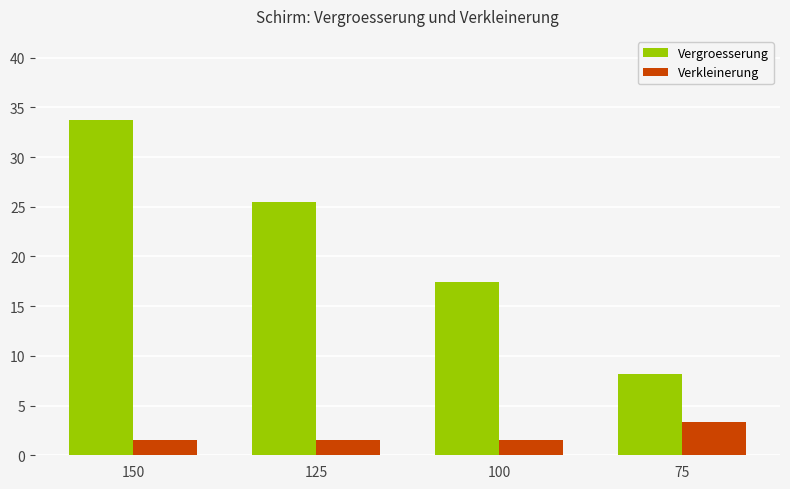

What is the greatest value displayed?

33.8